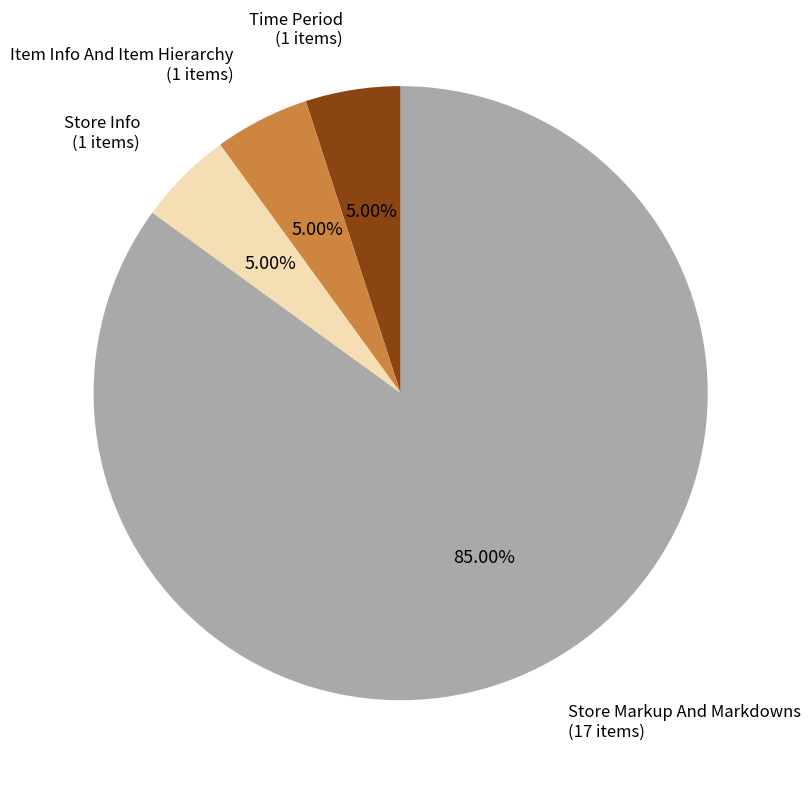

Is there a majority slice in this chart?

Yes